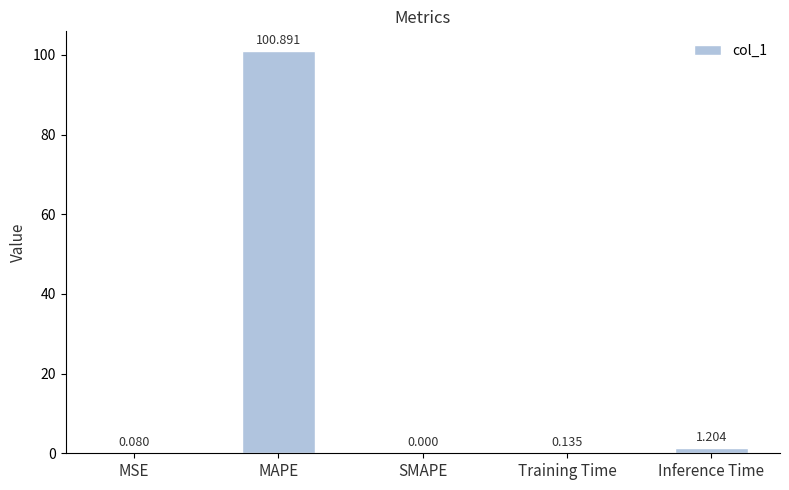

Between Training Time and Inference Time, which is larger?

Inference Time